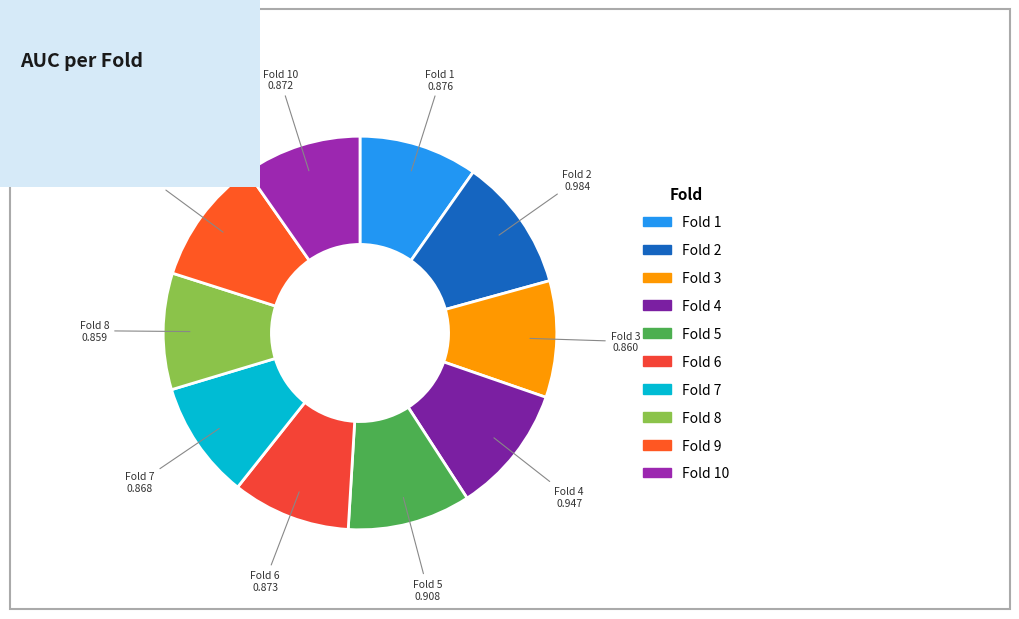

How many slices are in this pie chart?

10